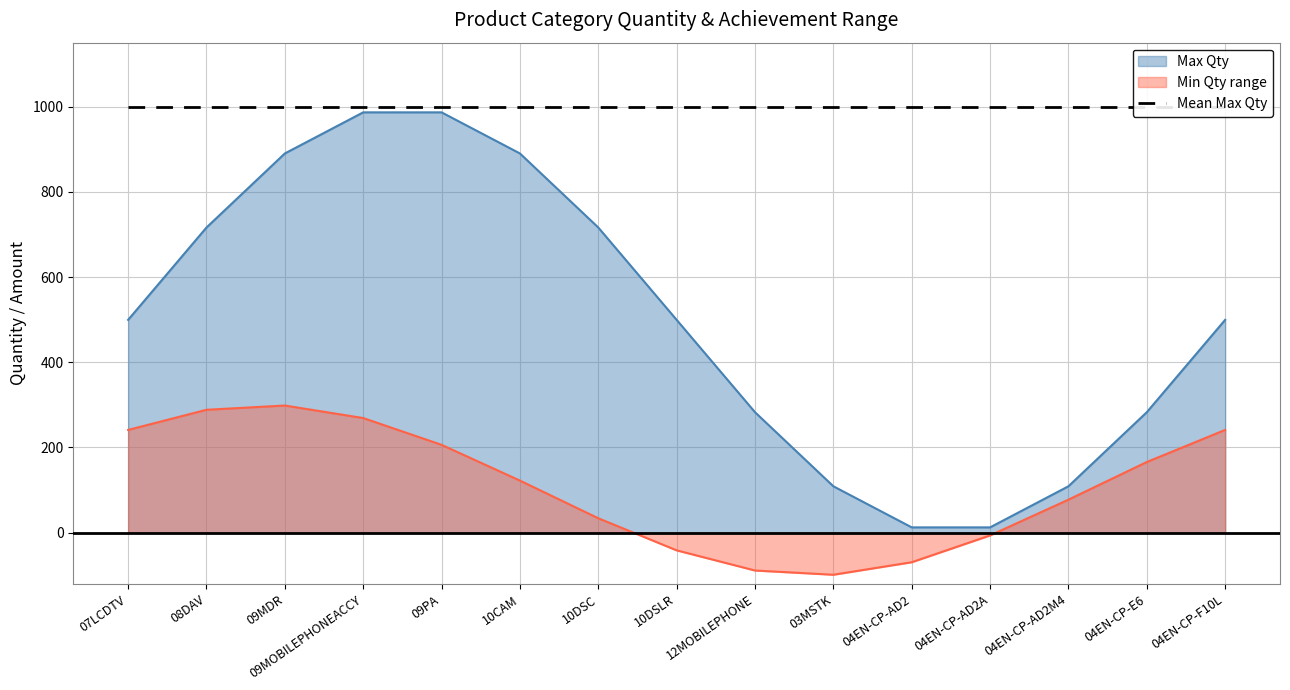

True or false: Incentive Amount and Max Qty intersect in this chart.

False